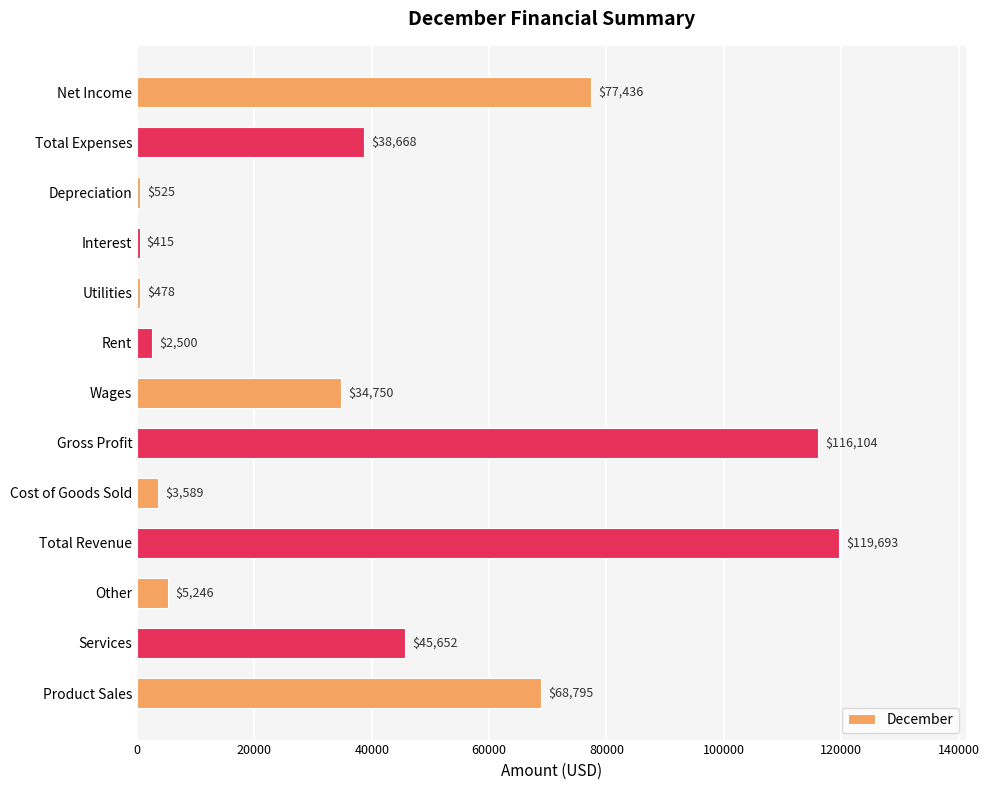

The chart shows a value of 116104 at Gross Profit. True or false?

True